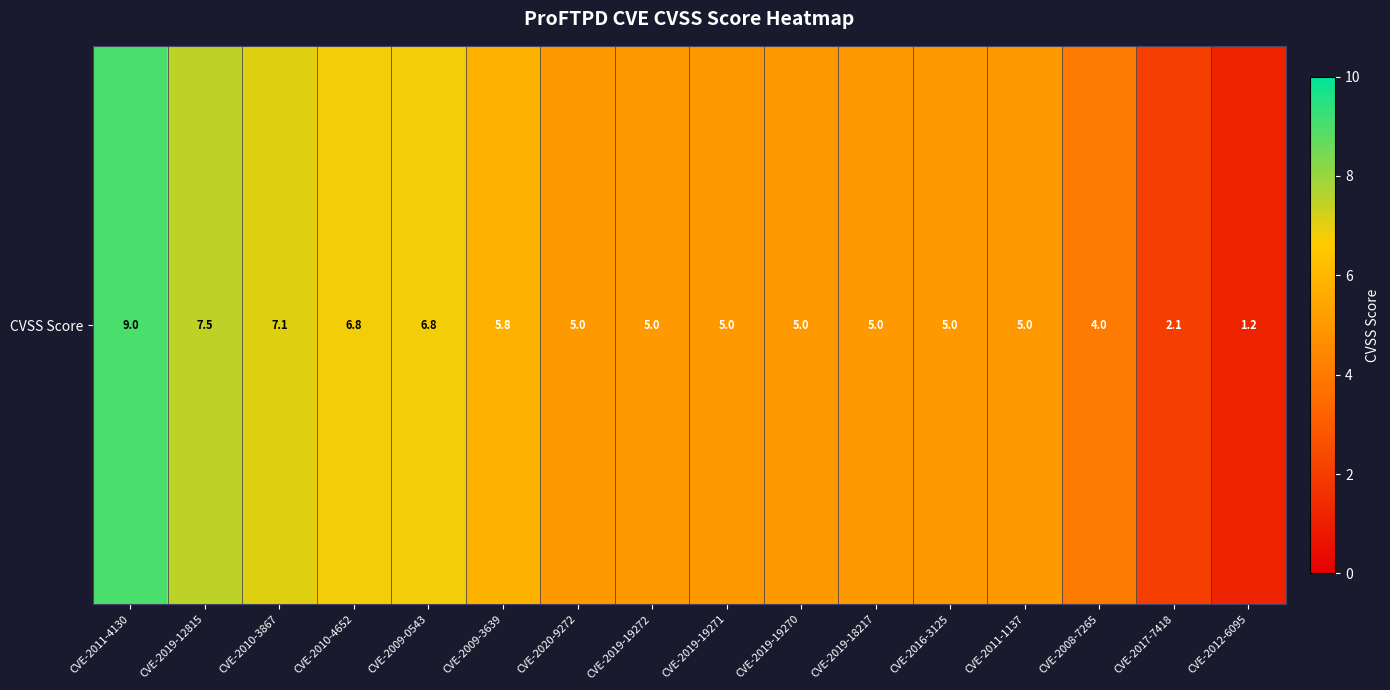

Where is the data nearest to the value 5?

CVE-2020-9272